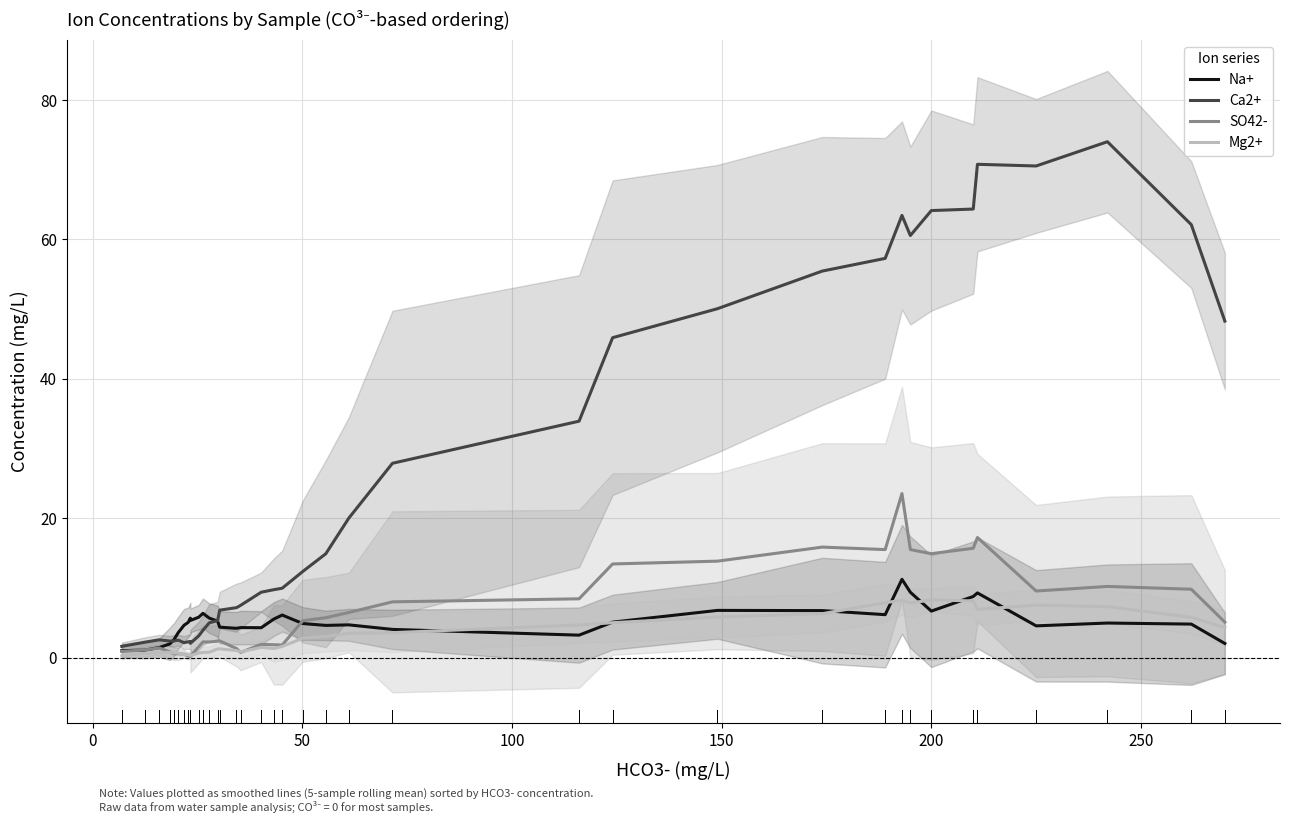

Reading left to right, what are all the values shown in this chart?

Na+: 1.0	1.1	1.4	2.0	2.6	3.6	4.6	5.1	5.7	5.6	5.3	5.8	6.3	5.7	5.2	4.4	4.2	4.3	4.3	5.5	6.1	4.9	4.6	4.7	4.0	3.2	5.1	6.8	6.7	6.2	11.2	9.4	6.7	8.8	9.3	4.6	5.0	4.8	2.0
Ca2+: 1.6	2.2	2.5	2.4	2.4	2.5	2.1	2.3	2.2	2.3	2.0	3.1	3.9	5.0	5.3	6.8	7.2	7.5	9.4	9.7	9.9	12.3	14.9	20.0	27.9	33.9	45.9	50.1	55.5	57.3	63.4	60.6	64.1	64.4	70.8	70.5	74.0	62.1	48.3
SO42-: 0.9	1.1	1.4	0.8	0.5	0.5	0.5	0.2	0.2	0.2	0.2	1.6	2.2	2.2	2.4	2.4	1.3	0.7	1.9	1.8	1.8	5.3	5.7	6.5	8.0	8.4	13.4	13.8	15.9	15.5	23.5	15.5	14.9	15.7	17.2	9.6	10.2	9.8	5.1
Mg2+: 0.3	0.6	0.7	0.8	0.7	0.6	0.4	0.4	0.3	0.3	0.3	0.6	0.7	0.8	1.2	1.3	1.0	0.8	1.5	1.3	1.6	2.8	3.0	3.5	3.6	4.7	5.0	5.8	6.3	7.9	8.2	7.8	8.3	8.1	6.9	7.5	7.3	5.8	4.3